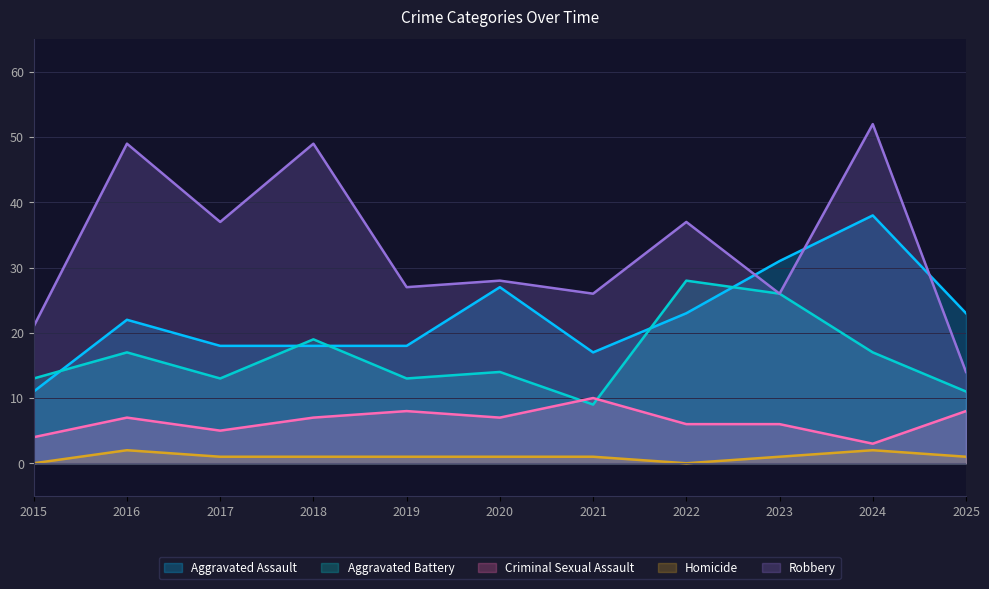

How many lines are shown in the chart?

5